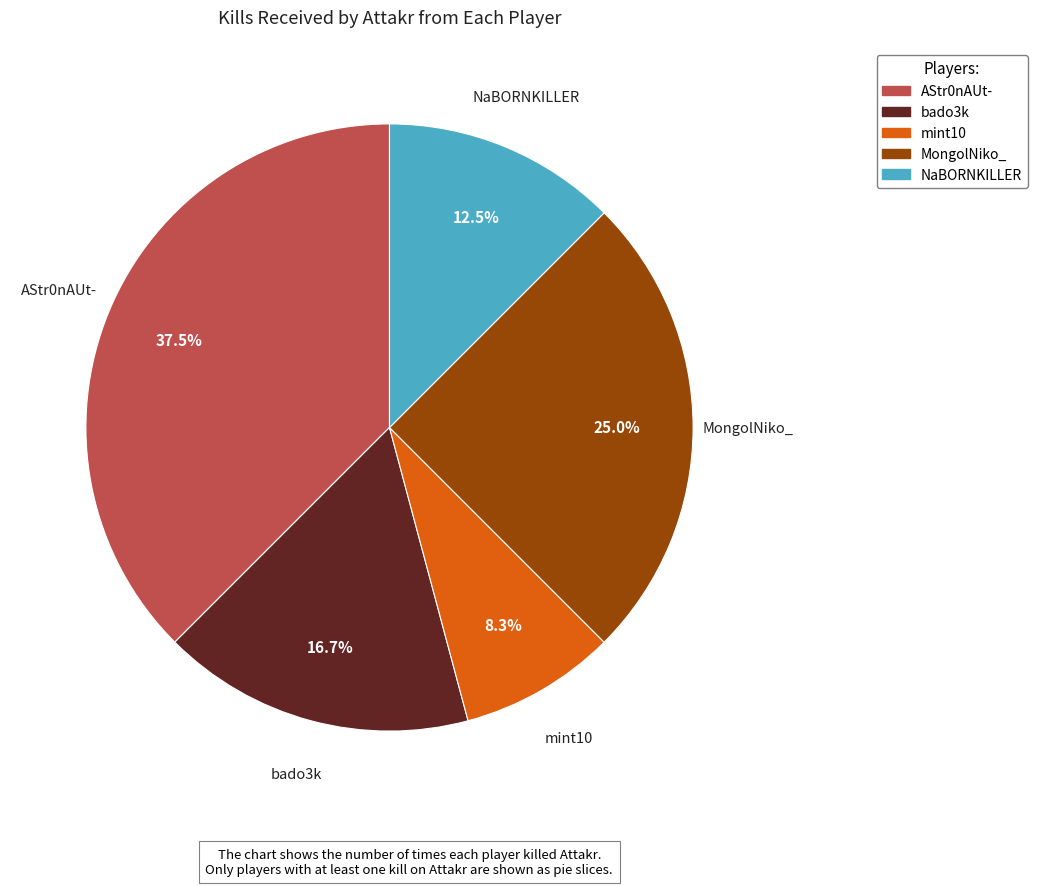

Is there any slice that represents more than half of the pie?

No